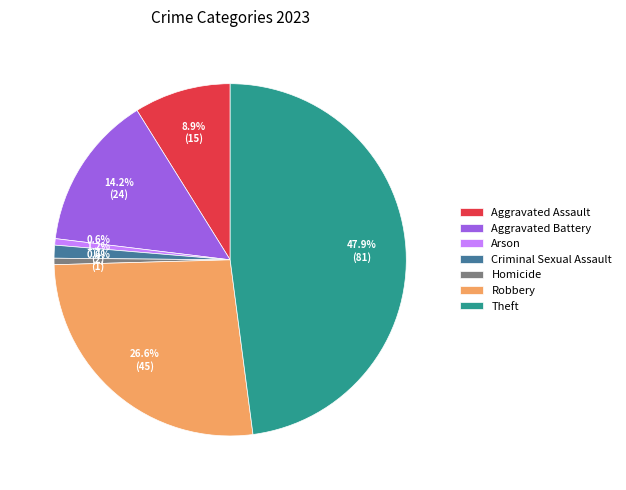

Between Aggravated Assault and Criminal Sexual Assault, which is larger?

Aggravated Assault